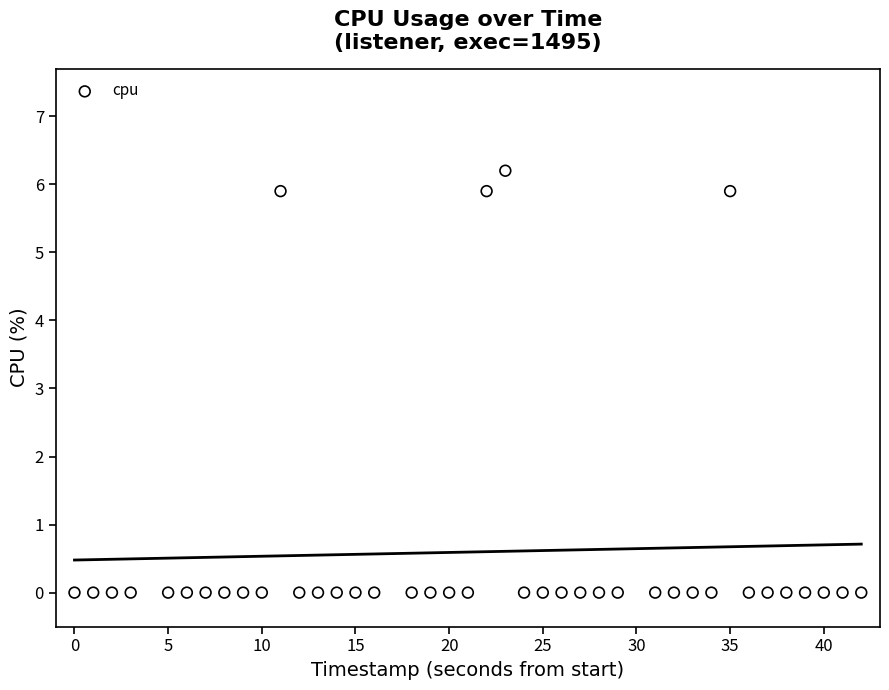

What is the range of X values (max minus min)?

42.0